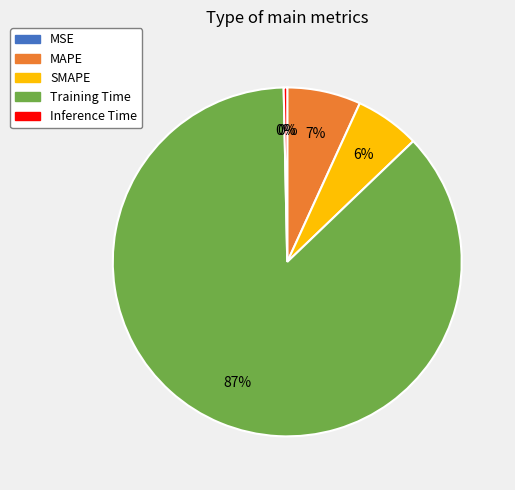

Which category has the biggest portion of the pie?

Training Time